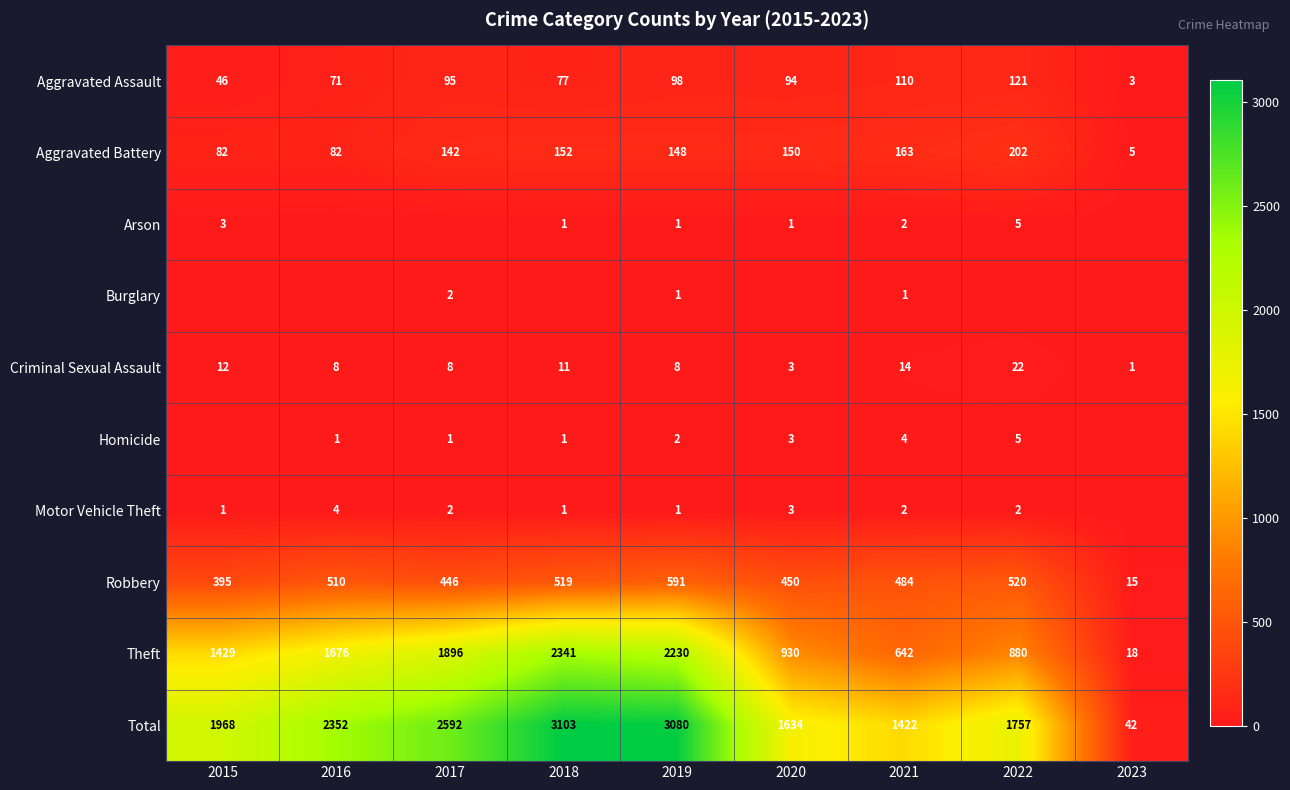

What is the sum of all Theft values?

12042